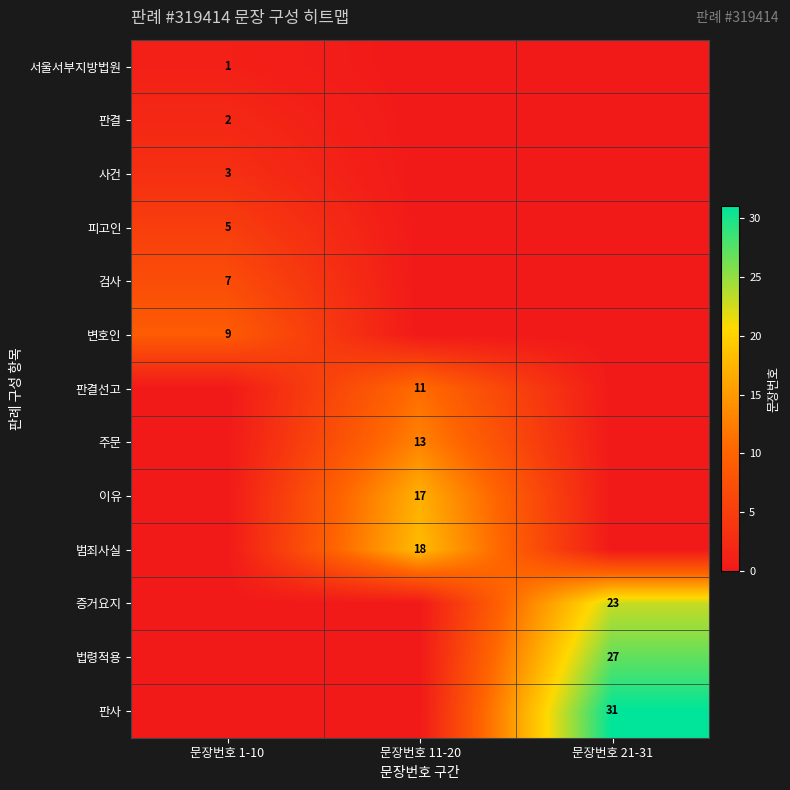

The 주문 series shows 22 at 문장번호 11-20. True or false?

False